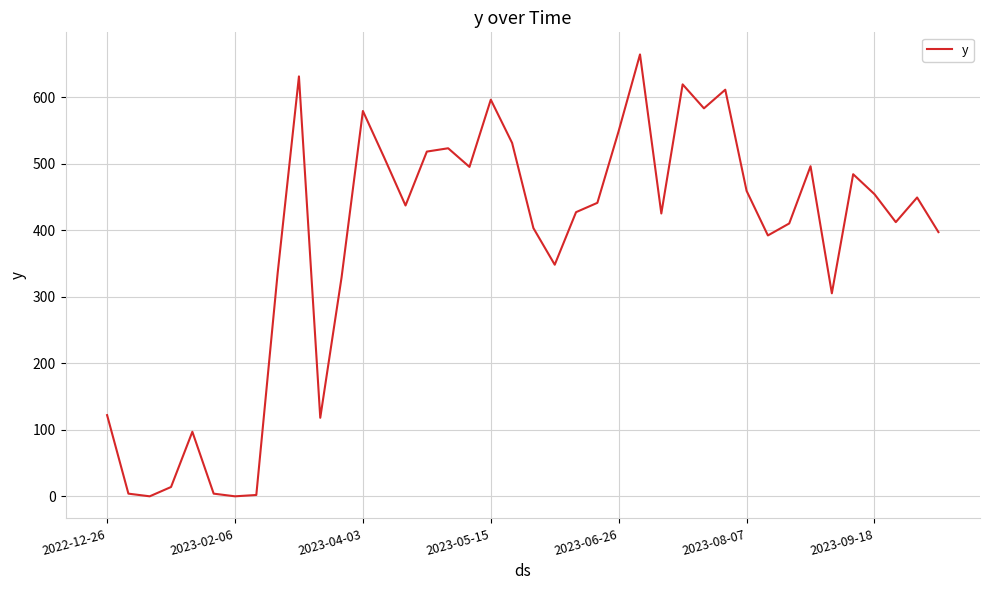

What is the greatest value displayed?

664